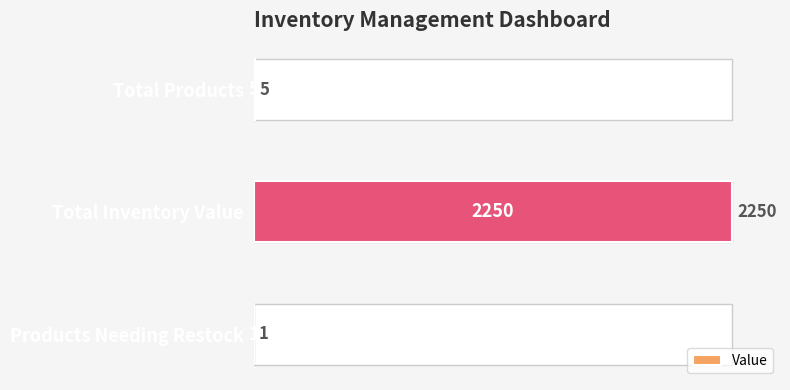

How many distinct data groups are displayed?

1